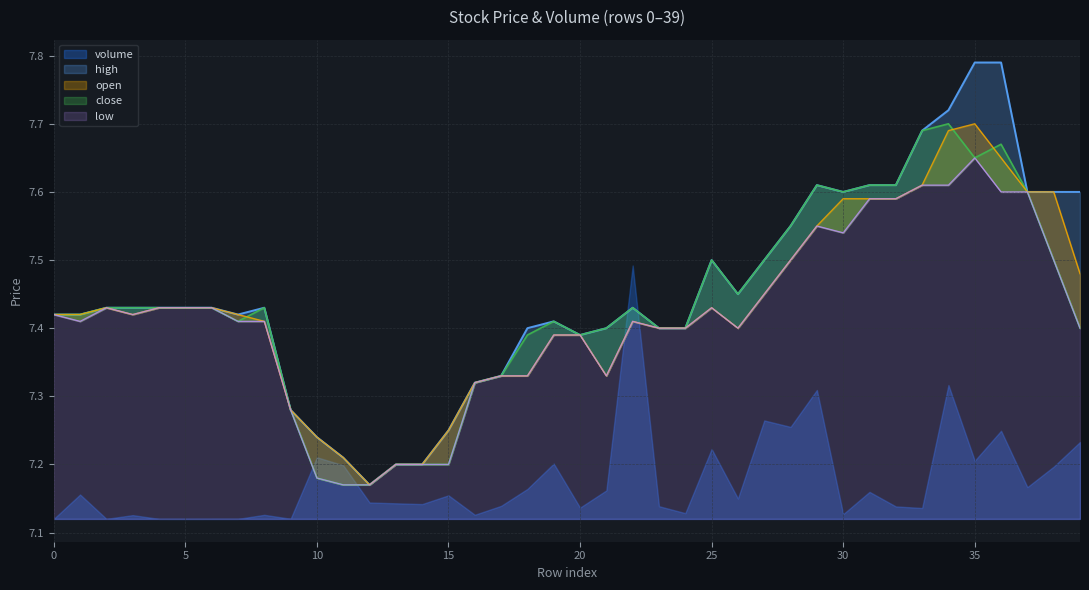

How many close values are between 7 and 8?

40